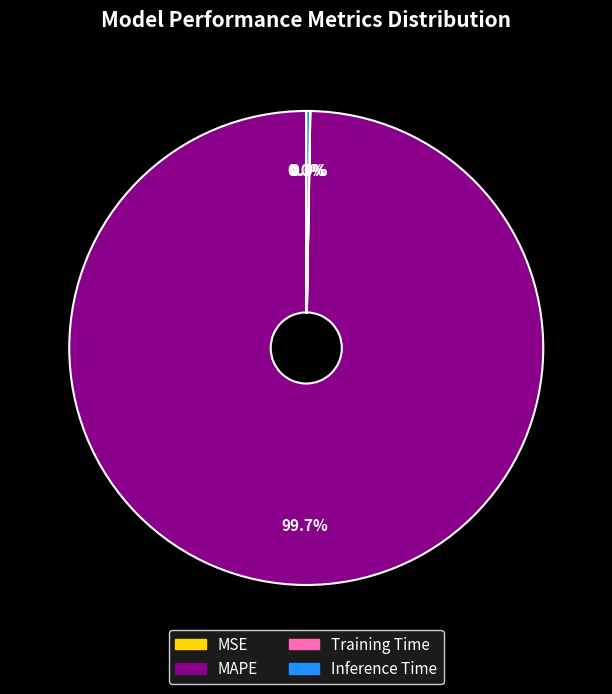

Which category accounts for the majority?

MAPE